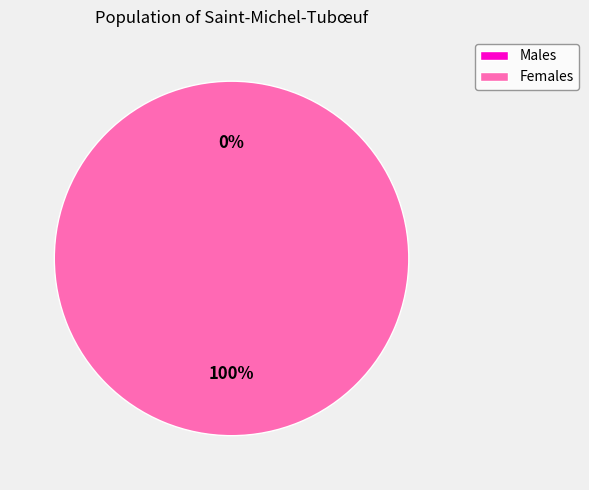

True or false: 1449788660 accounts for 0% of the total.

True